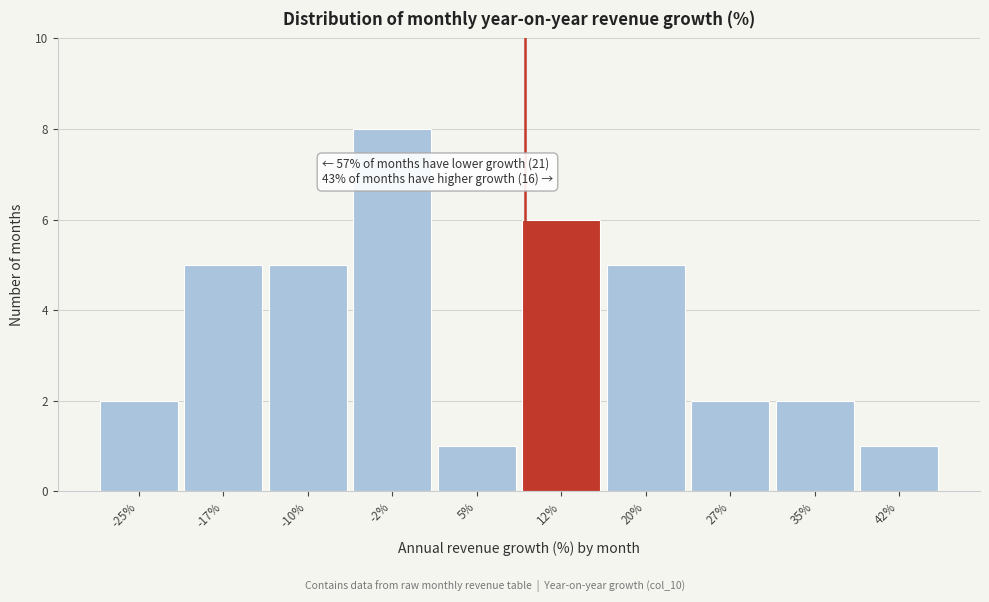

Reading left to right, transcribe all the data shown in this chart.

-25%=2	-17%=5	-10%=5	-2%=8	5%=1	12%=6	20%=5	27%=2	35%=2	42%=1